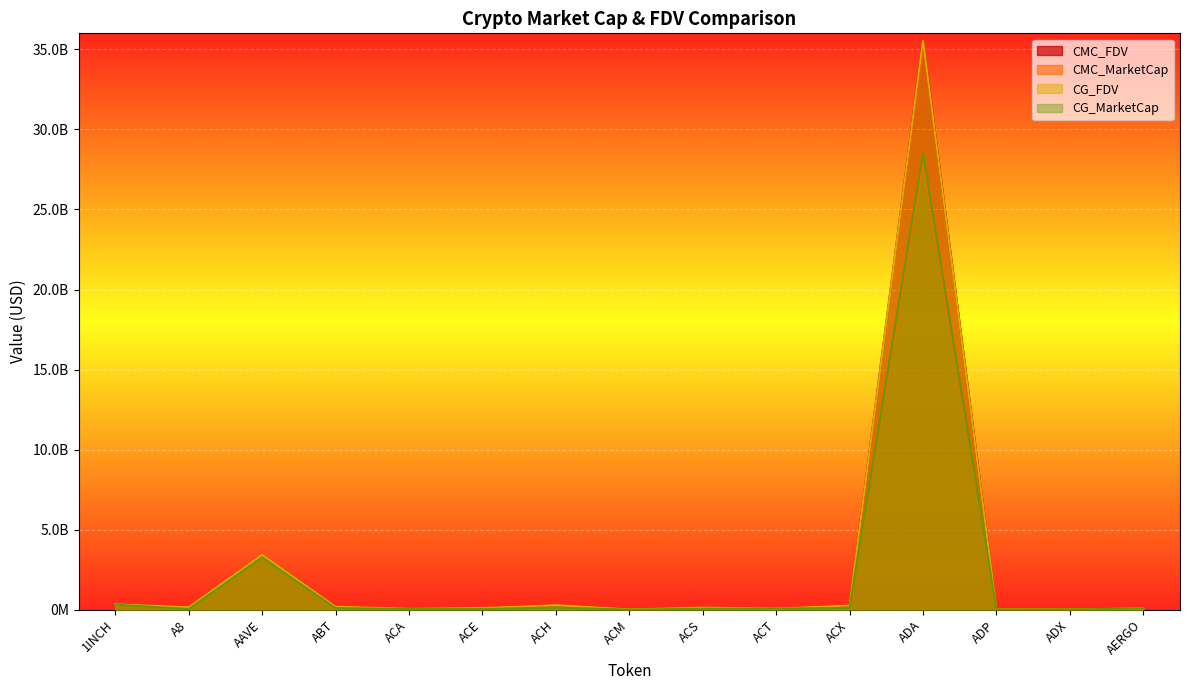

Which series has the largest total across all categories?

CMC_FDV